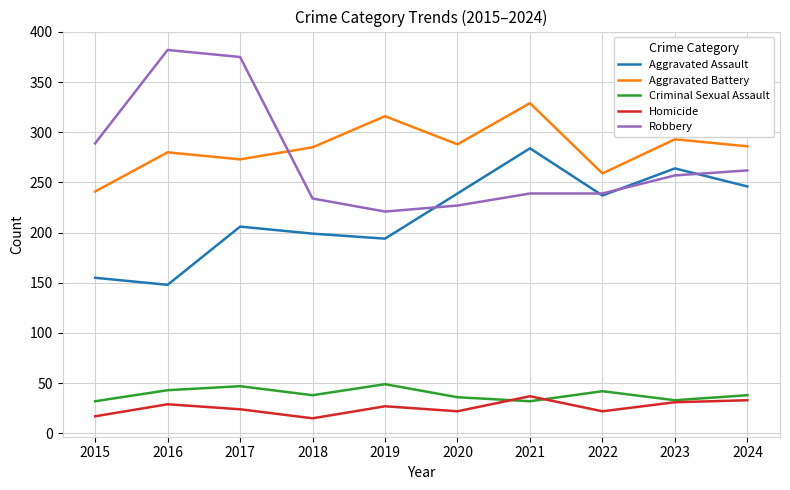

What value does the Robbery series have at 2016, to the nearest 5?

380